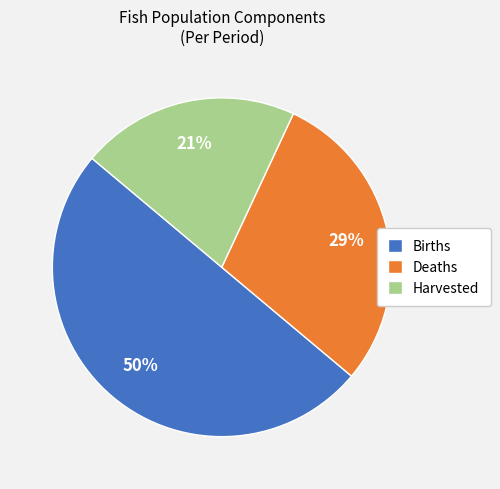

Does Harvested account for over 50% of the chart?

No